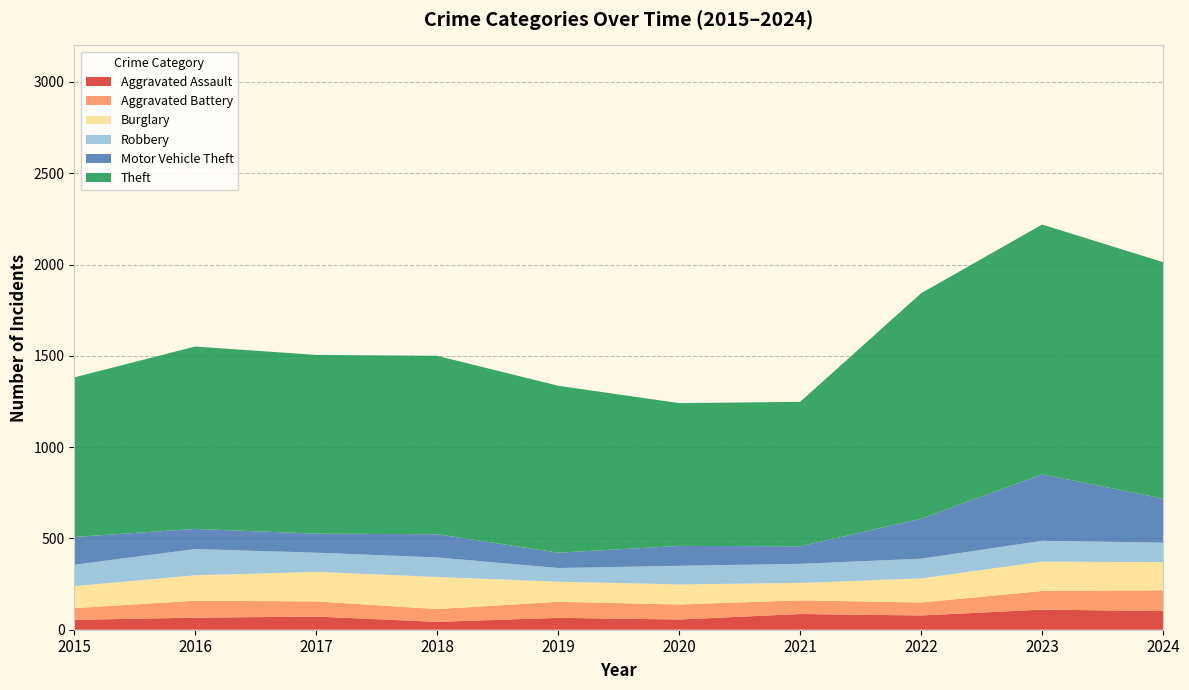

Reading right to left, what are all the values shown in this chart?

Aggravated Assault: 2024=102	2023=110	2022=78	2021=86	2020=56	2019=65	2018=43	2017=72	2016=66	2015=54
Aggravated Battery: 2024=114	2023=102	2022=71	2021=75	2020=82	2019=88	2018=70	2017=83	2016=93	2015=64
Burglary: 2024=154	2023=161	2022=132	2021=95	2020=110	2019=110	2018=176	2017=162	2016=139	2015=121
Robbery: 2024=107	2023=114	2022=108	2021=105	2020=102	2019=75	2018=107	2017=105	2016=144	2015=117
Motor Vehicle Theft: 2024=241	2023=364	2022=219	2021=96	2020=109	2019=84	2018=127	2017=104	2016=110	2015=152
Theft: 2024=1295	2023=1368	2022=1235	2021=791	2020=782	2019=914	2018=977	2017=979	2016=999	2015=874